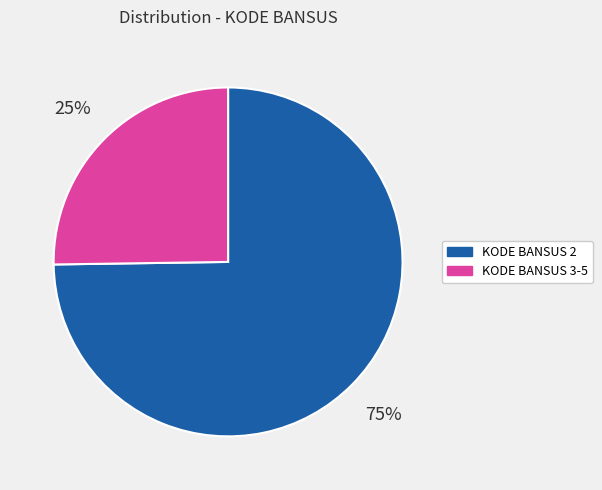

Is it true that KODE BANSUS 2 is 82% of the pie?

False